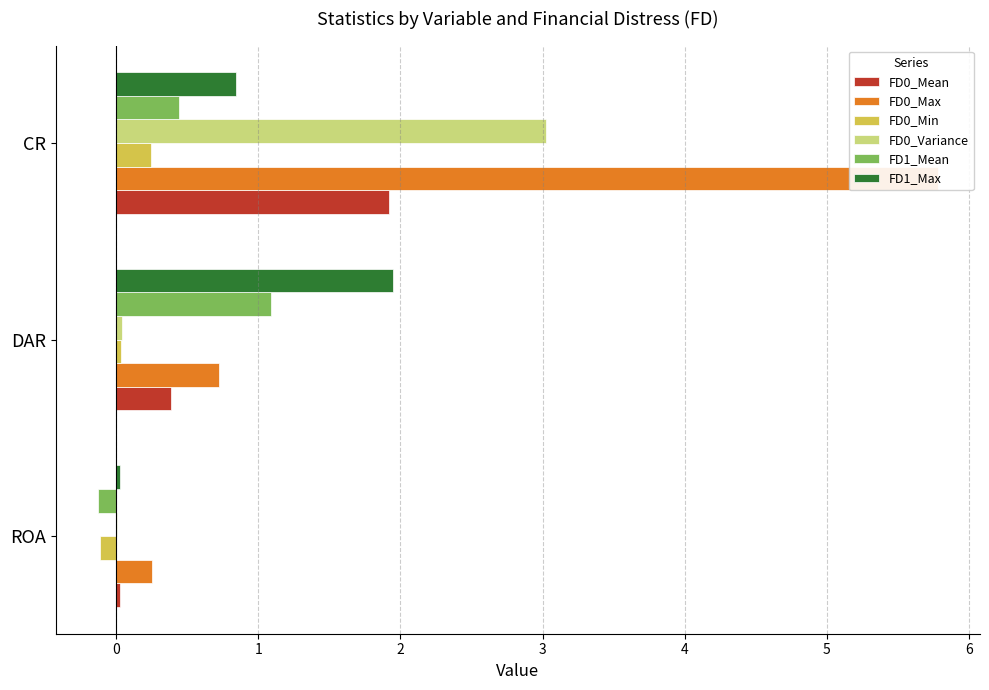

Reading left to right, list all the values displayed in this chart.

FD0_Mean: 0.0	0.4	1.9
FD0_Max: 0.3	0.7	5.8
FD0_Min: -0.1	0.0	0.2
FD0_Variance: 0.0	0.0	3.0
FD1_Mean: -0.1	1.1	0.4
FD1_Max: 0.0	1.9	0.8